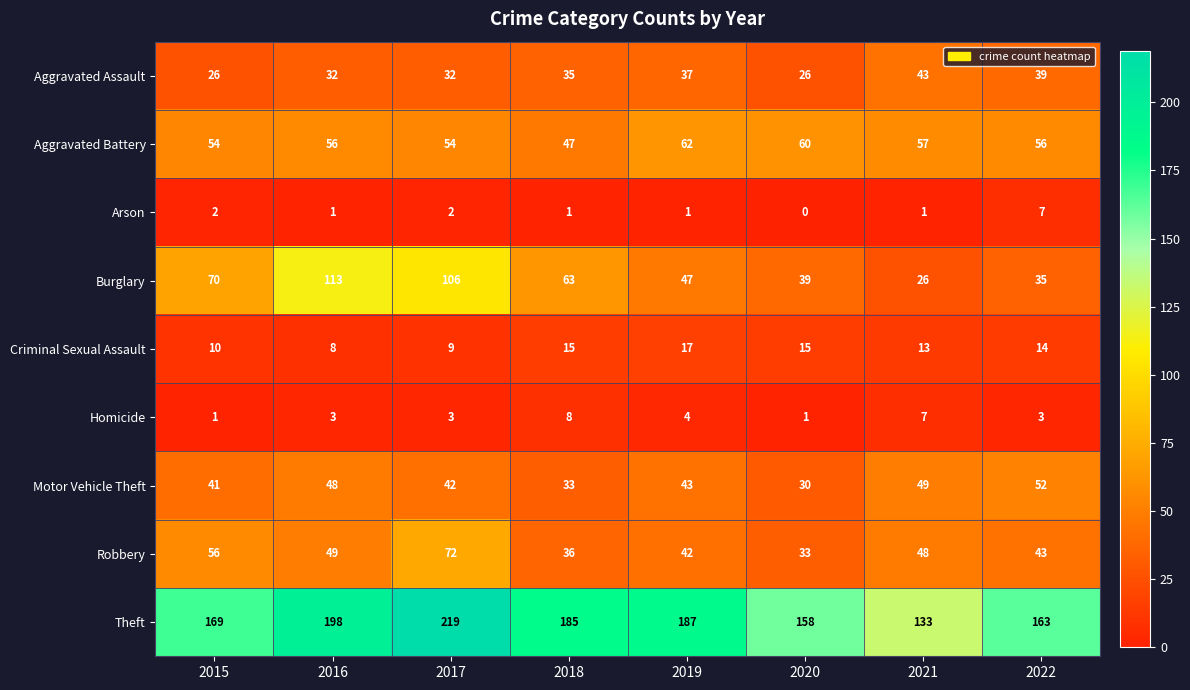

What is the sum of all Homicide values?

30